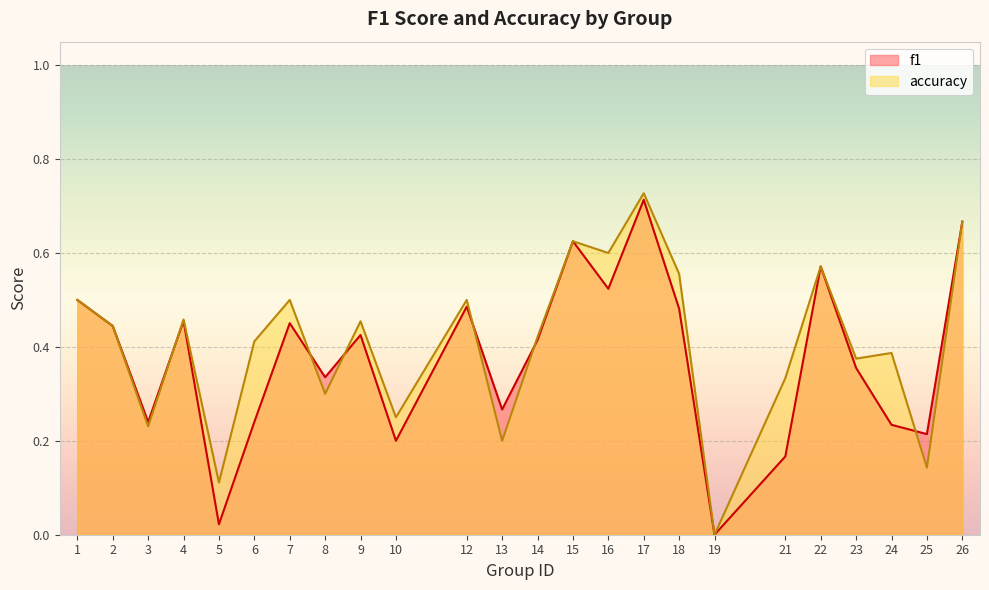

Between 15 and 16, which series saw the biggest shift?

f1